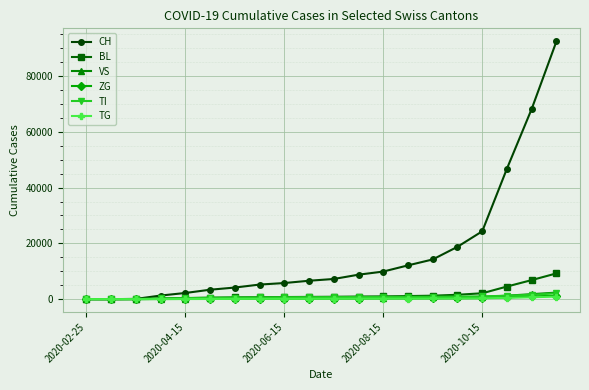

Count the number of data series in this chart.

6